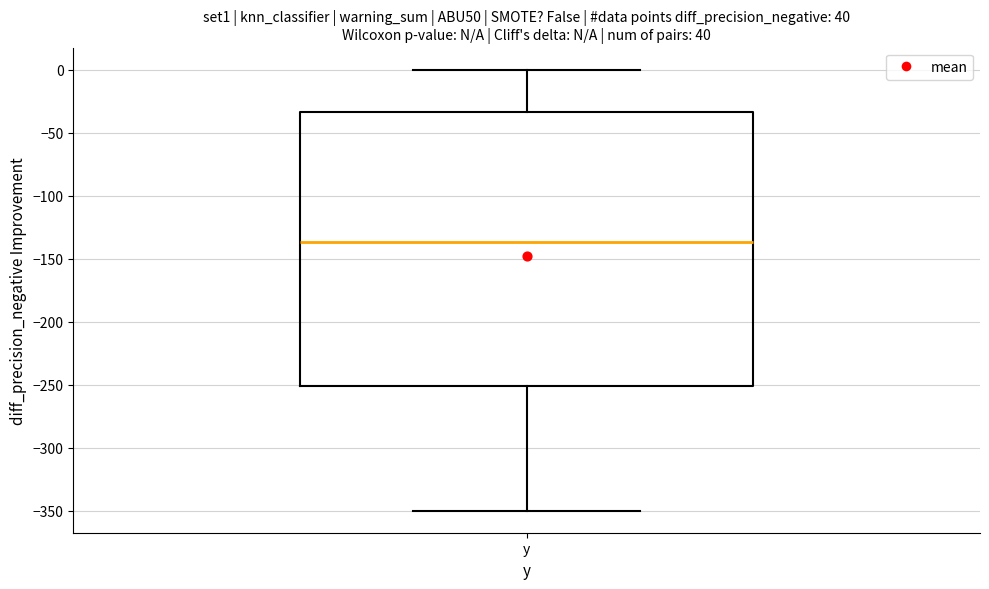

Where is the upper edge of the box for y on the y-axis? The values are not printed on the chart, so give them approximately, as read against the axis.

-35